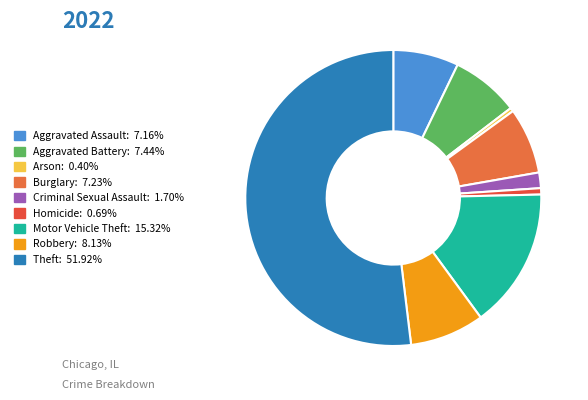

Which has a higher value, Homicide or Theft?

Theft